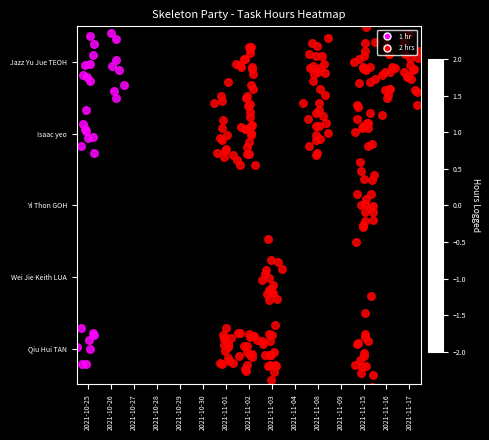

What is the difference between the maximum and minimum values in the Yi Thon GOH series?

2